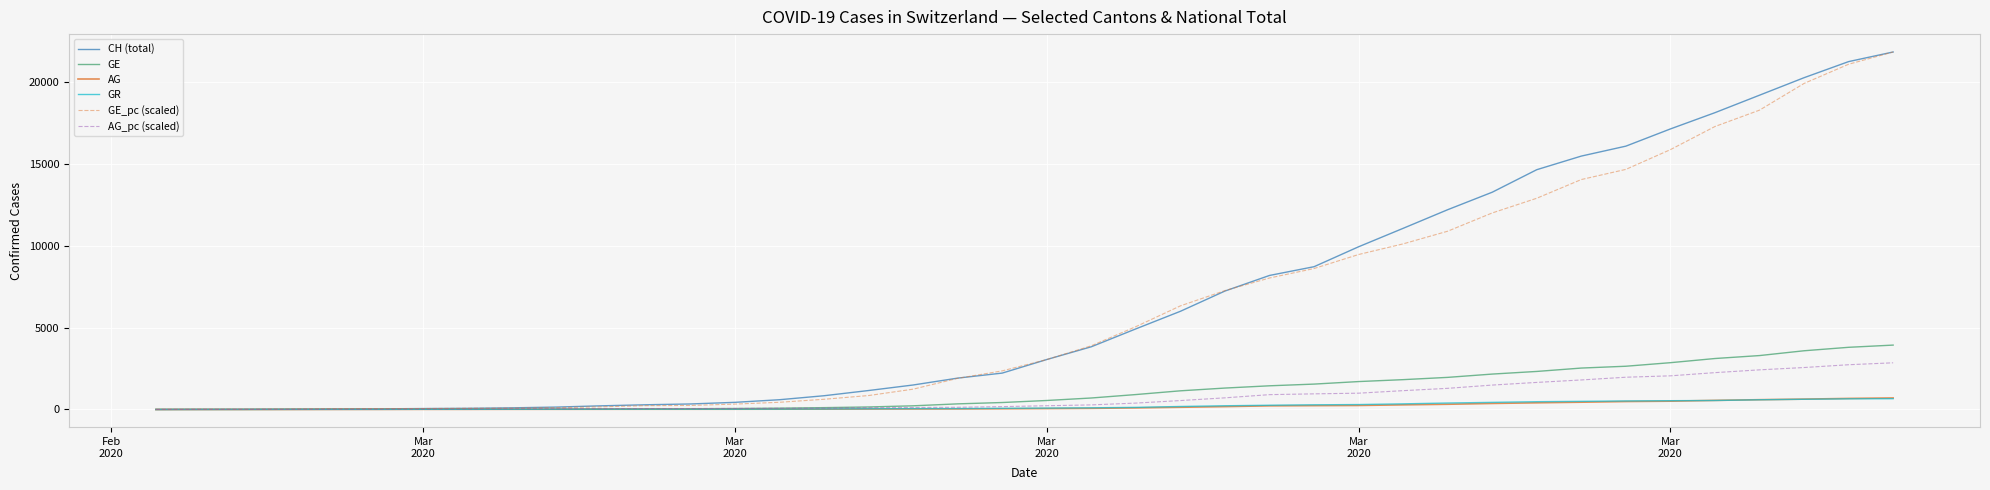

Which series has the largest total across all categories?

CH (total)